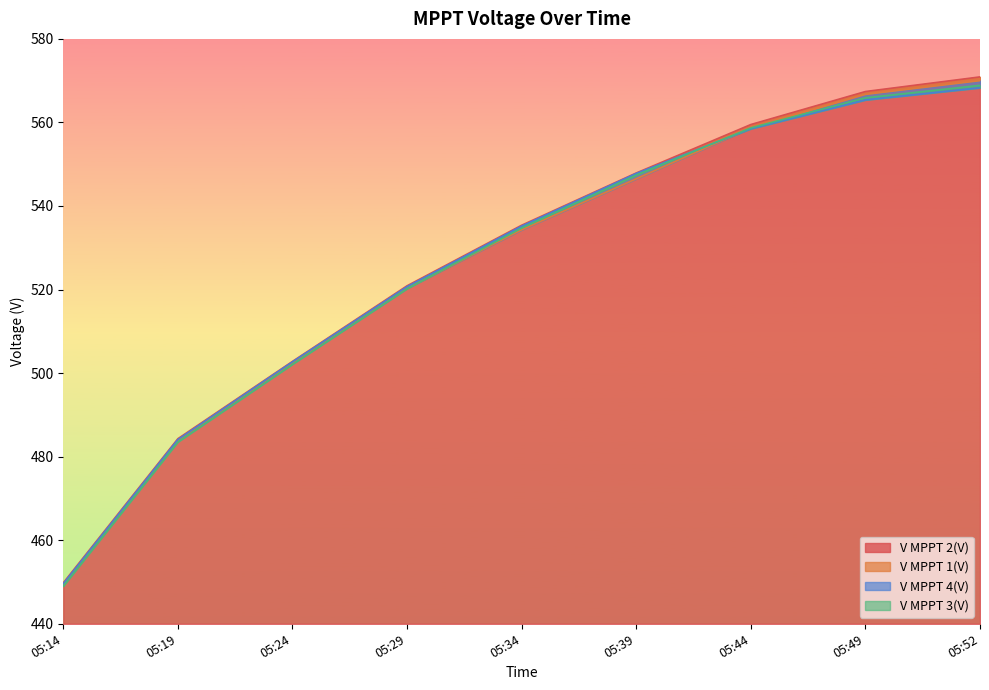

Which series has the largest total across all categories?

V MPPT 2(V)